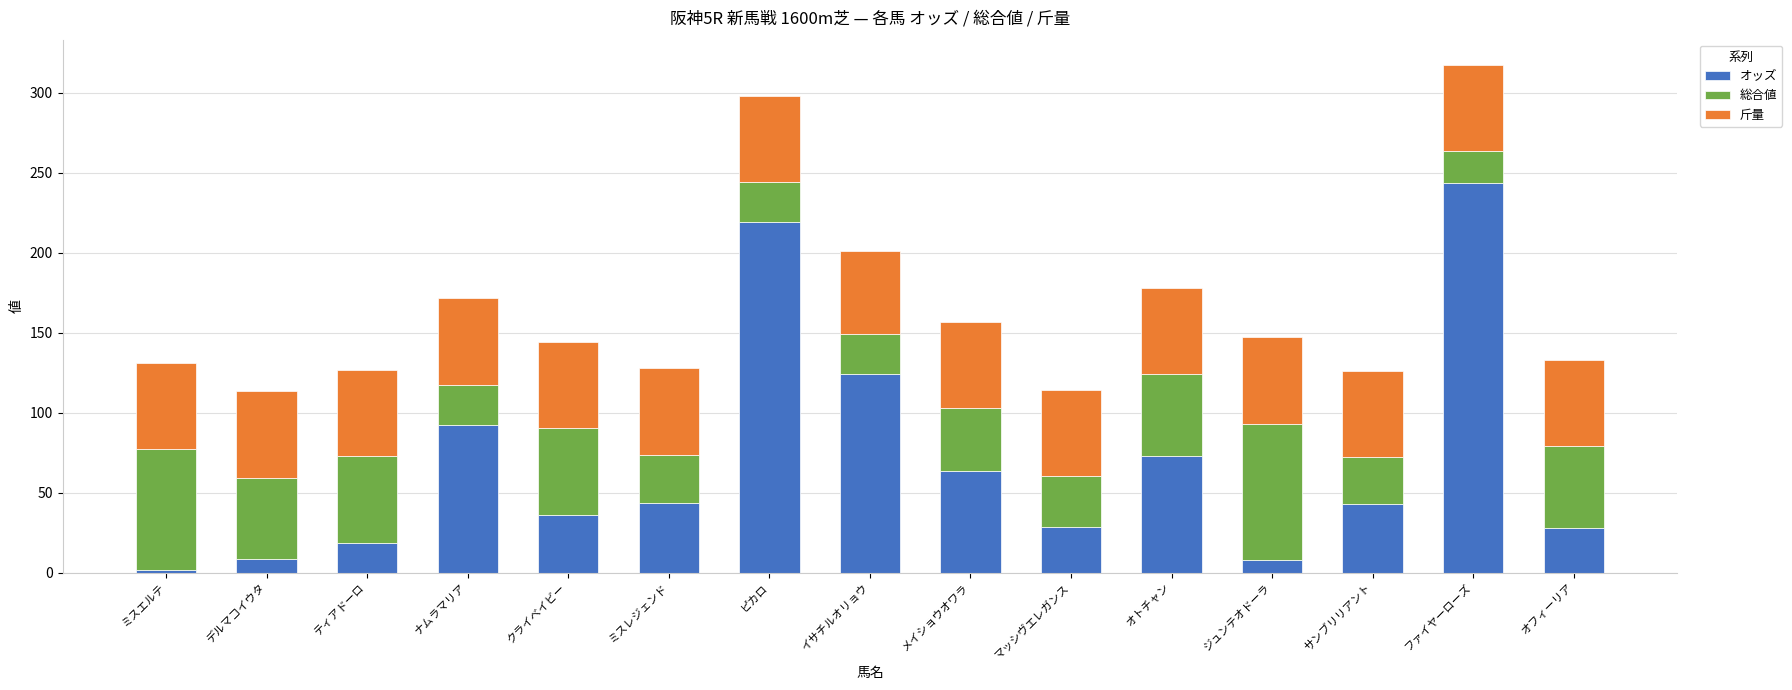

Which category has the highest value in the オッズ series?

ファイヤーローズ